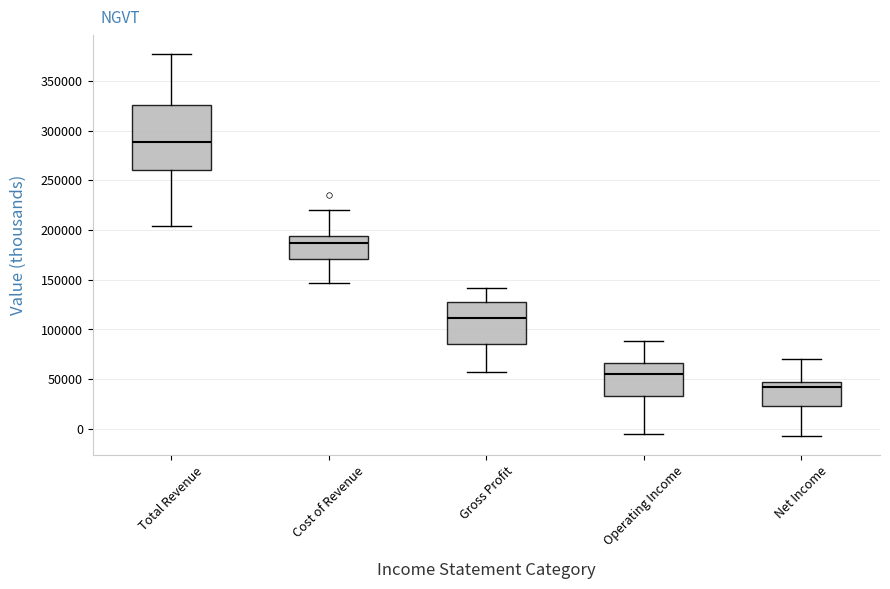

Reading left to right, read every box against the y-axis: the position of its median line, the range the box covers, and the ends of its whiskers. The values are not printed on the chart, so give them approximately, as read against the axis.

Total Revenue: median 290000, box 260000 to 325000, whiskers 205000 to 375000
Cost of Revenue: median 185000, box 170000 to 195000, whiskers 145000 to 220000
Gross Profit: median 110000, box 85000 to 125000, whiskers 55000 to 140000
Operating Income: median 55000, box 35000 to 65000, whiskers -5000 to 90000
Net Income: median 40000, box 25000 to 45000, whiskers -5000 to 70000